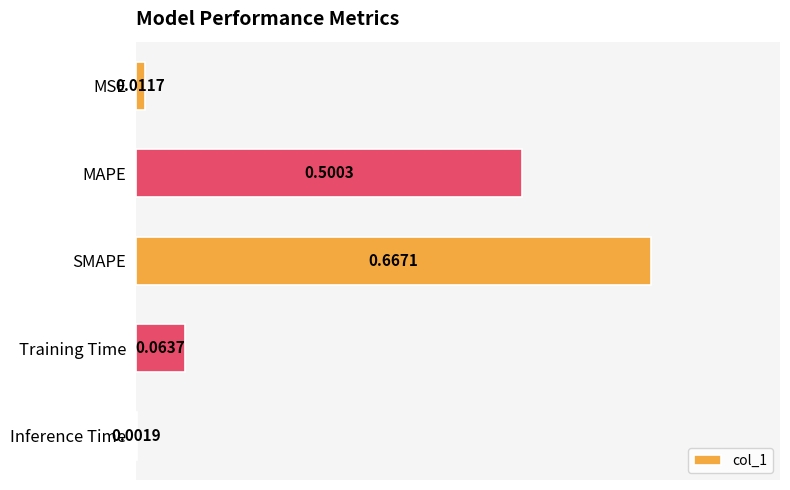

What is the sum of the values at MAPE and Training Time?

0.6